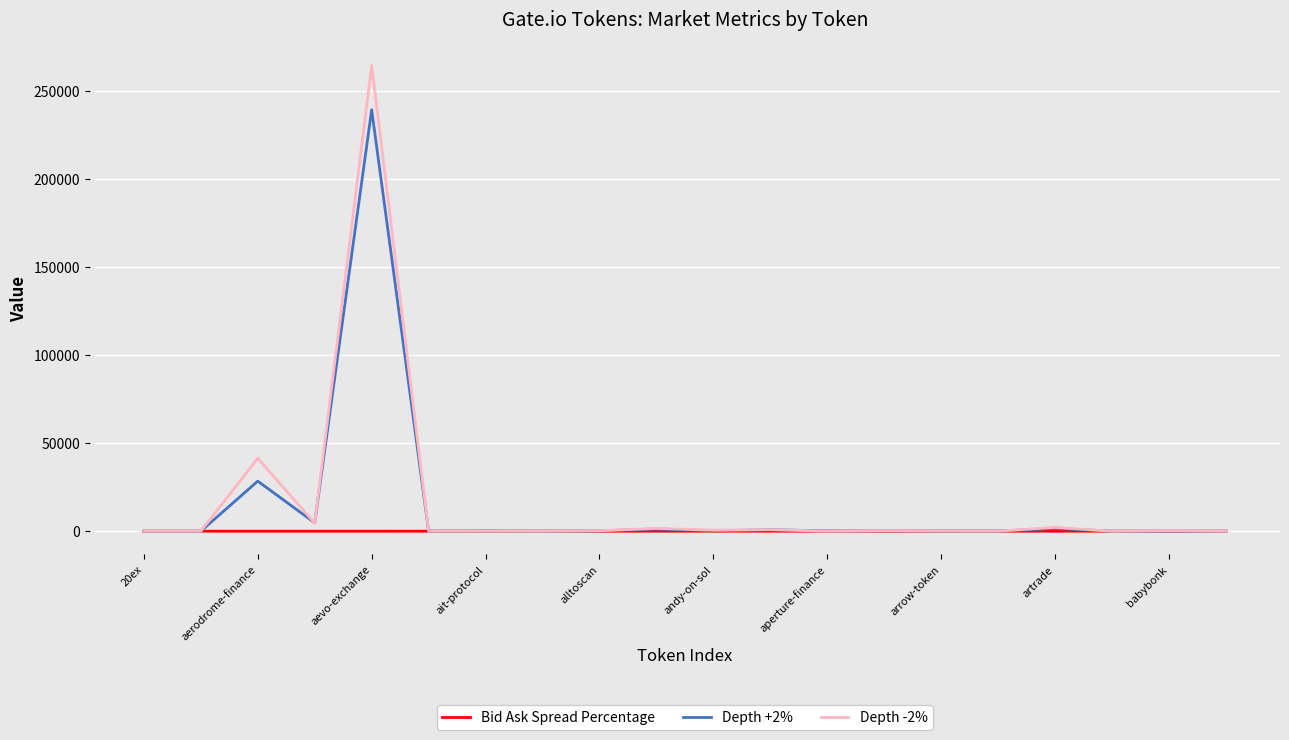

List the series in order of their peak value, lowest first.

Bid Ask Spread Percentage, Depth +2%, Depth -2%